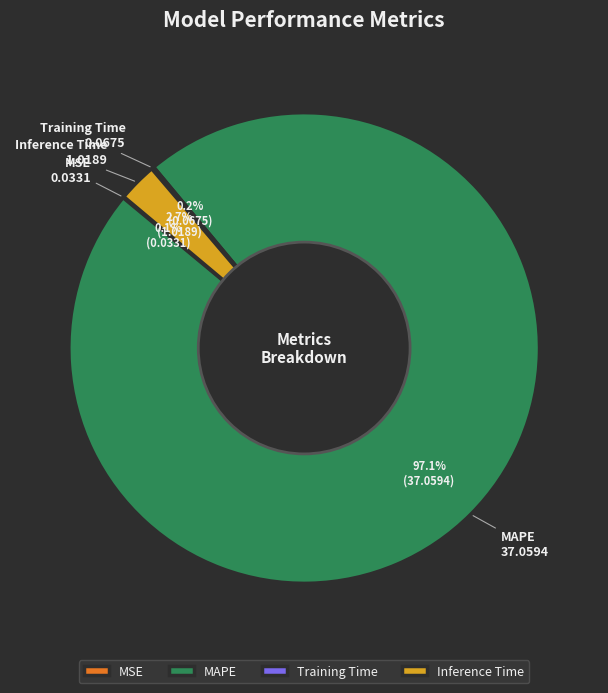

Which category accounts for the majority?

MAPE